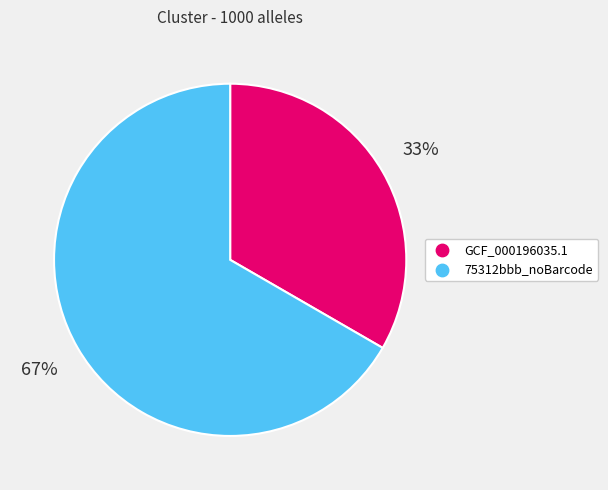

Is the sum of GCF_000196035.1 and 75312bbb_noBarcode greater than half?

Yes